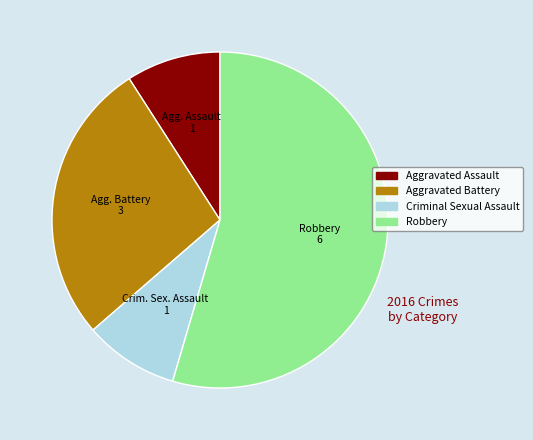

True or false: Criminal Sexual Assault accounts for 9% of the total.

True